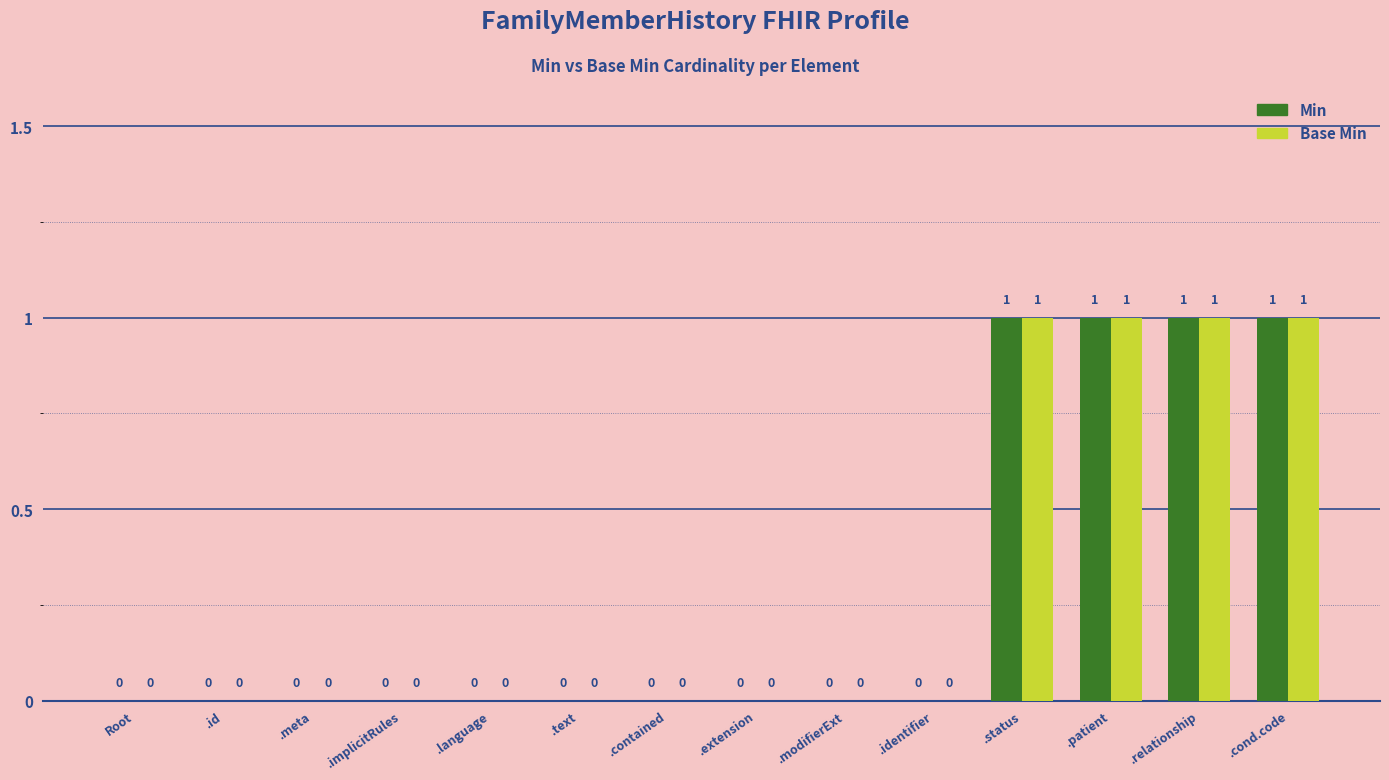

What is the sum of all Base Min values?

4